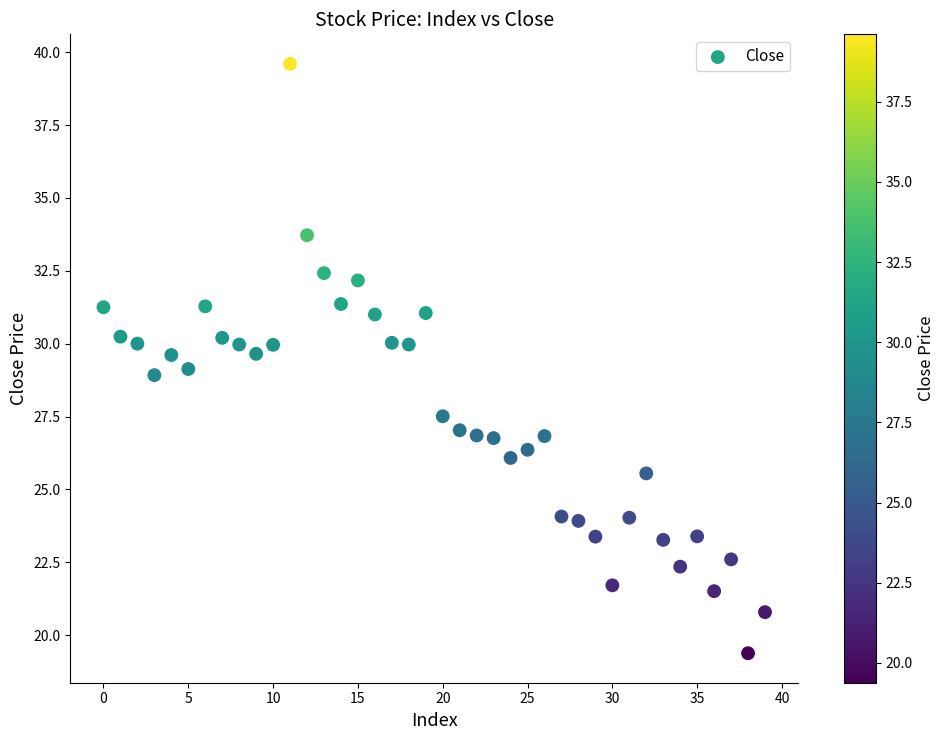

What is the range of Y values (max minus min)?

20.2